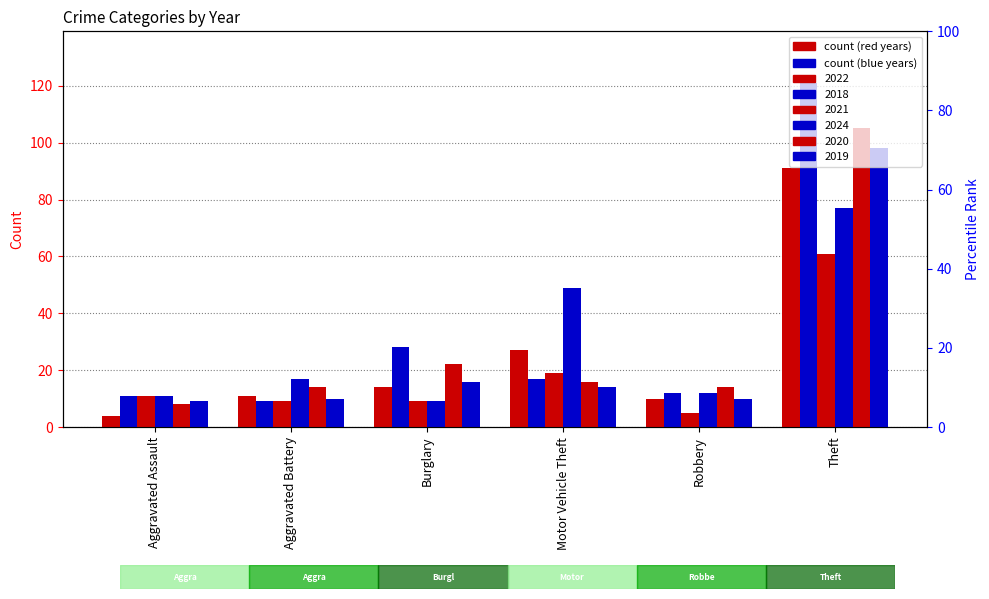

List the labels in order of 2018 value, largest first.

Theft, Burglary, Motor Vehicle Theft, Robbery, Aggravated Assault, Aggravated Battery